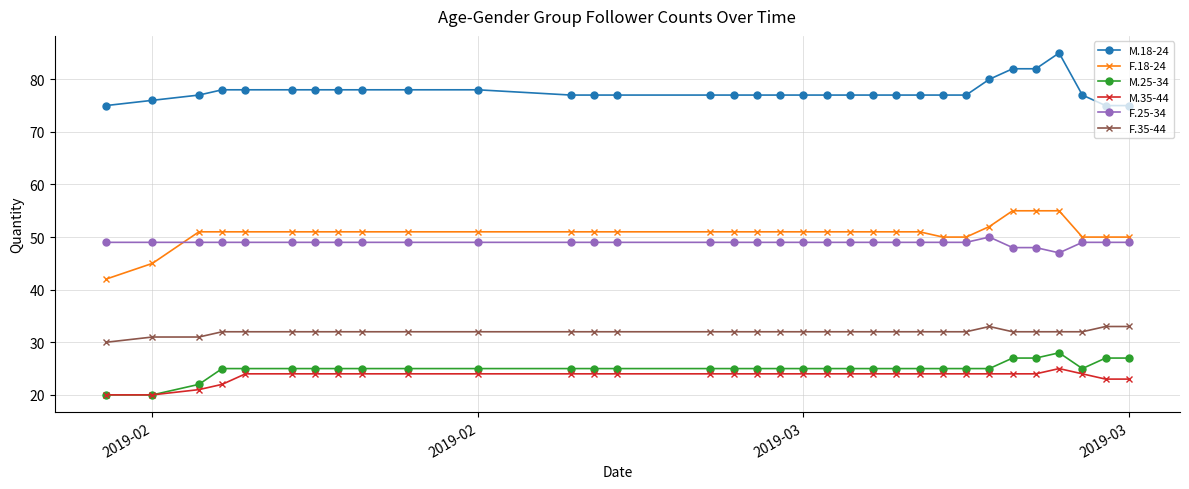

True or false: F.25-34 and F.35-44 cross at least once.

False